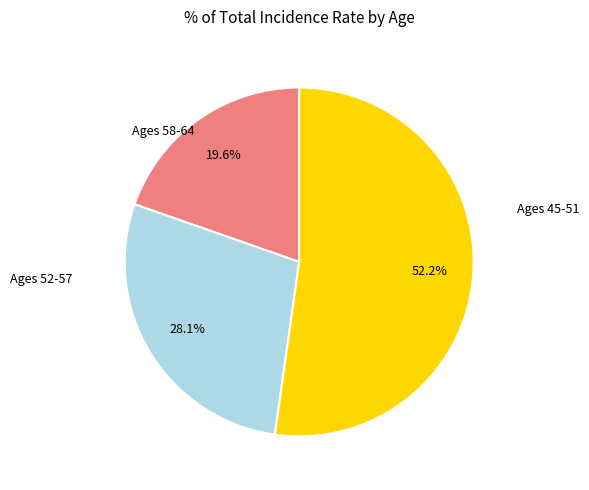

Is there a majority slice in this chart?

Yes